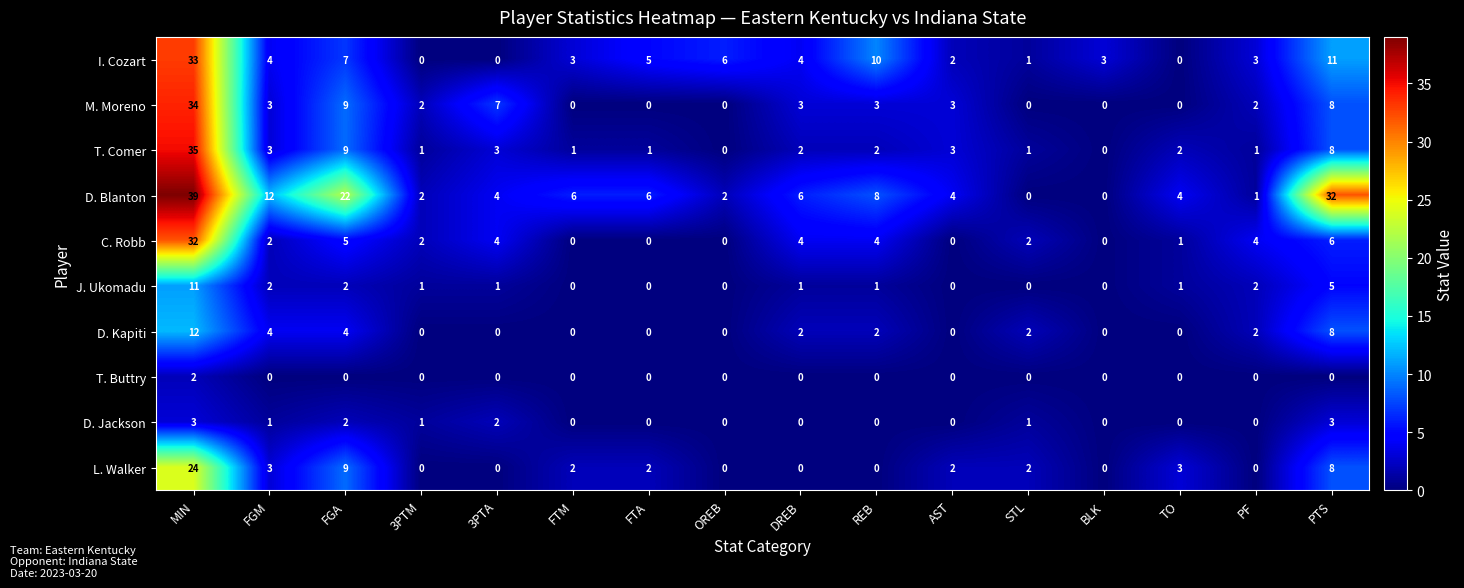

How many D. Kapiti values are between 0 and 4?

14